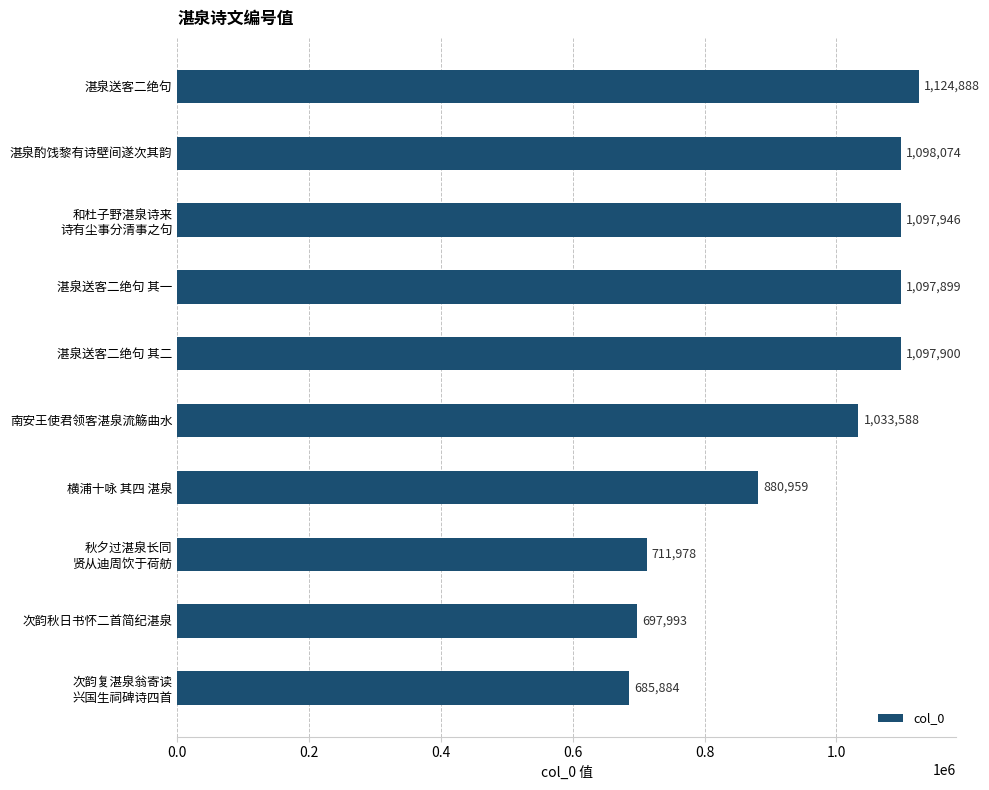

What is the smallest value displayed?

685884